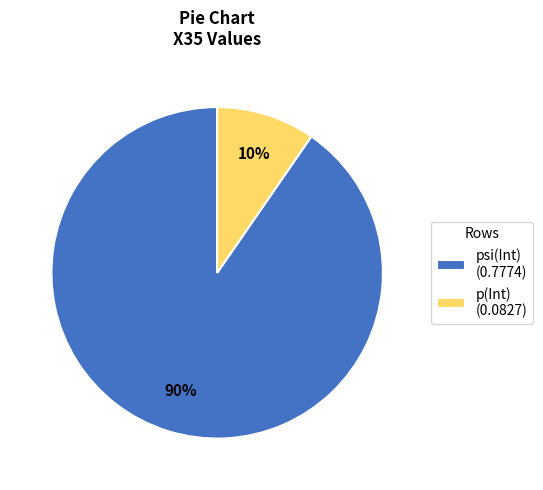

How many slices are in this pie chart?

2